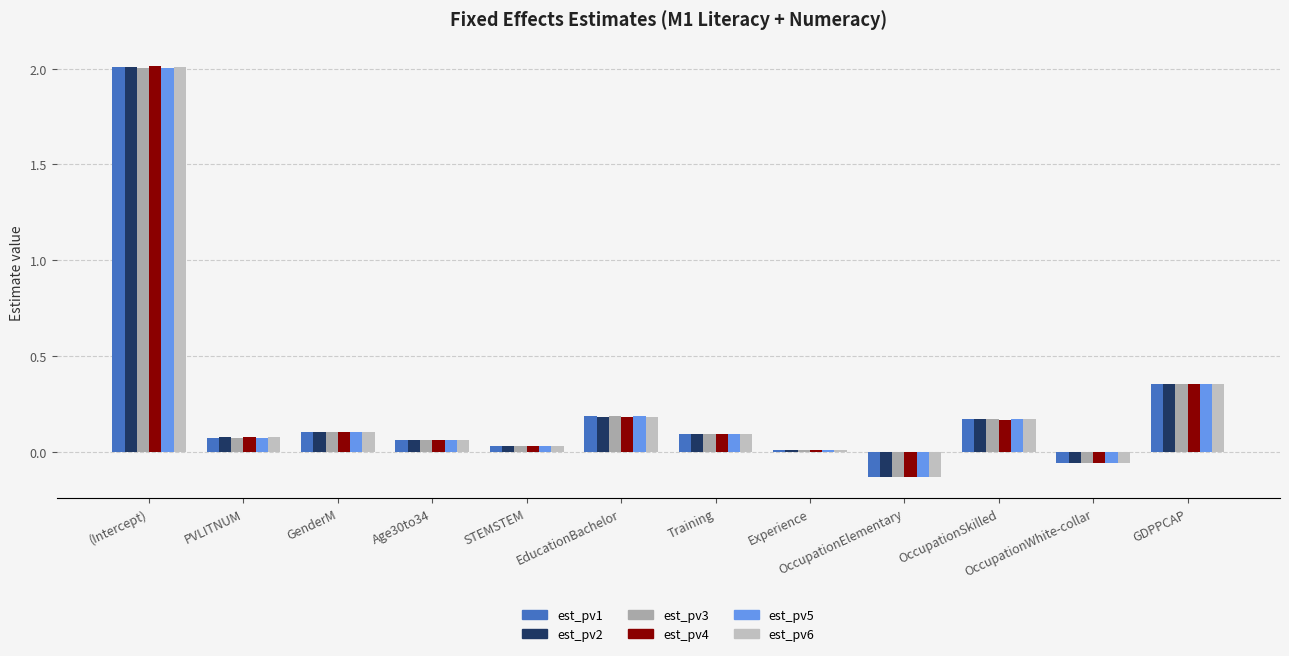

What is the smallest value displayed?

-0.1